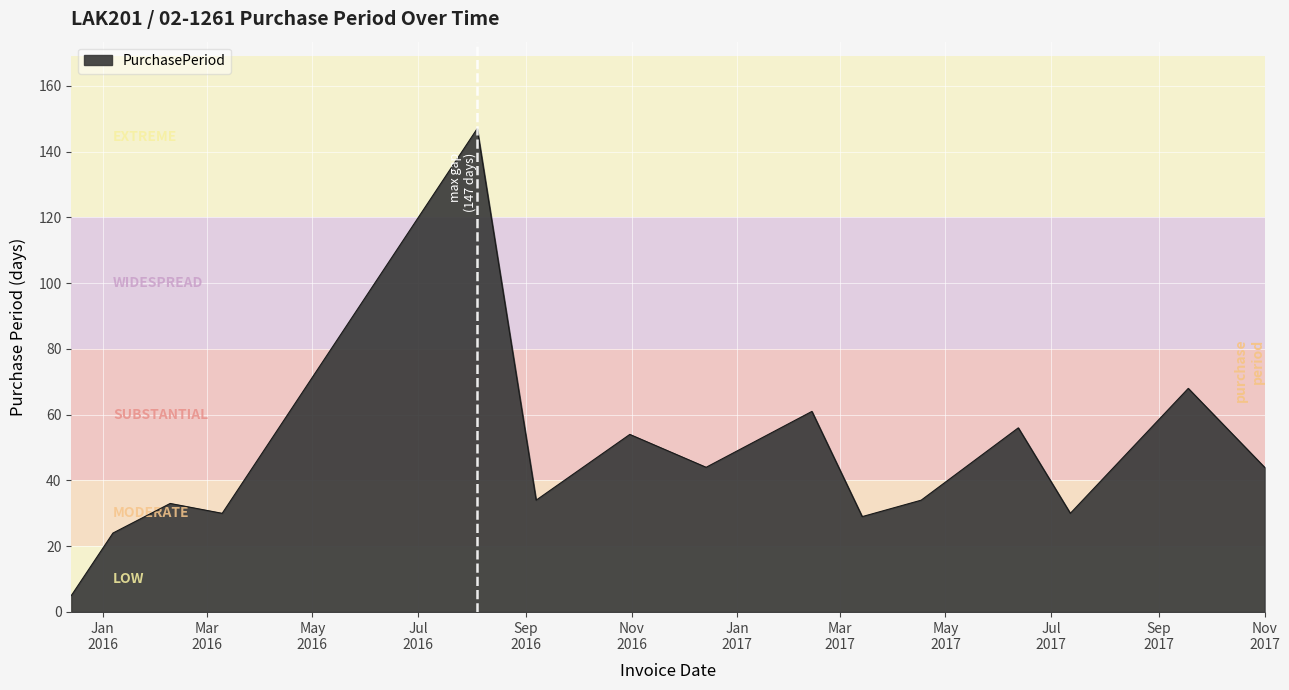

What is the greatest value displayed?

147